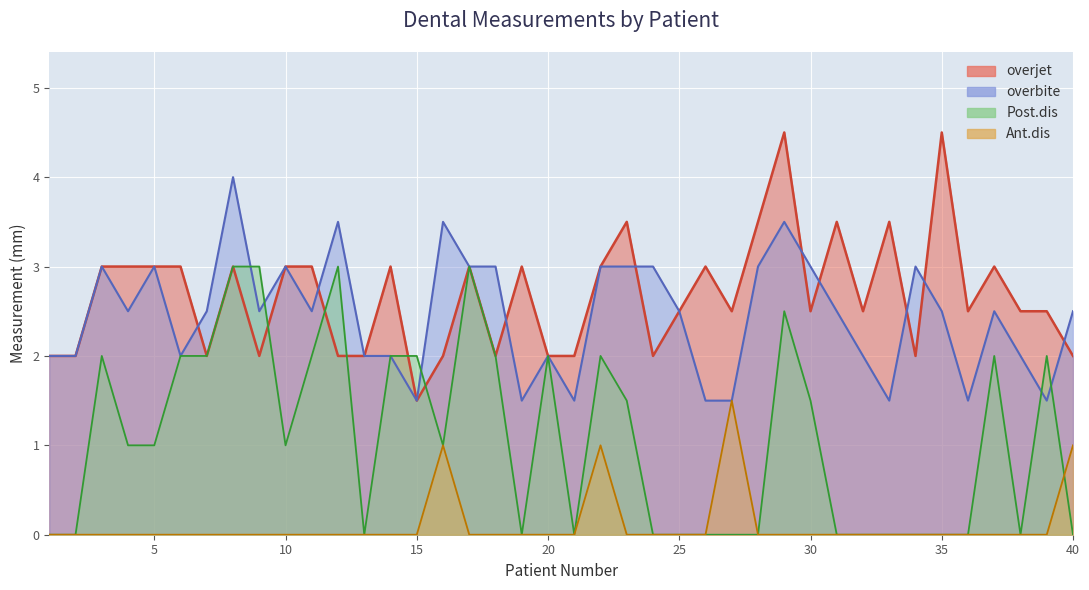

Which series has the widest spread of values?

overjet